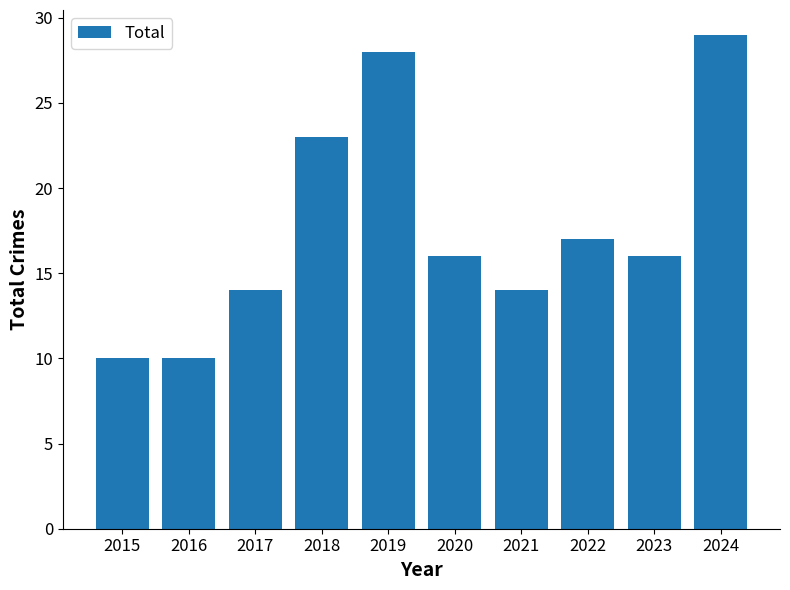

What is the value of the 7th bar from the left?

14